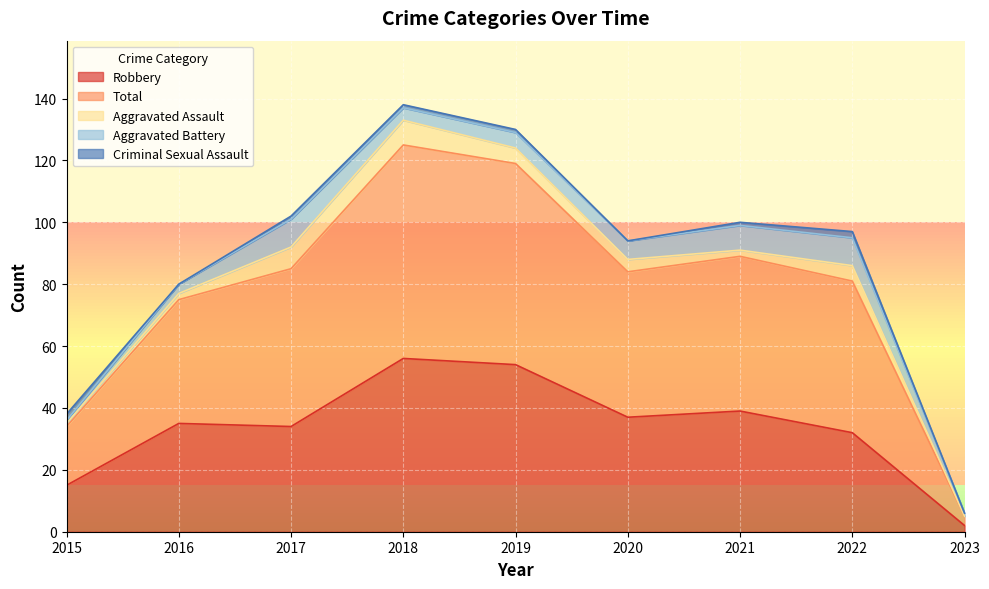

Reading right to left, what are all the values shown in this chart?

Robbery: 2023=2	2022=32	2021=39	2020=37	2019=54	2018=56	2017=34	2016=35	2015=15
Total: 2023=3	2022=49	2021=50	2020=47	2019=65	2018=69	2017=51	2016=40	2015=19
Aggravated Assault: 2023=0	2022=5	2021=2	2020=4	2019=5	2018=8	2017=7	2016=2	2015=1
Aggravated Battery: 2023=1	2022=9	2021=8	2020=6	2019=5	2018=4	2017=9	2016=3	2015=1
Criminal Sexual Assault: 2023=0	2022=2	2021=1	2020=0	2019=1	2018=1	2017=1	2016=0	2015=2